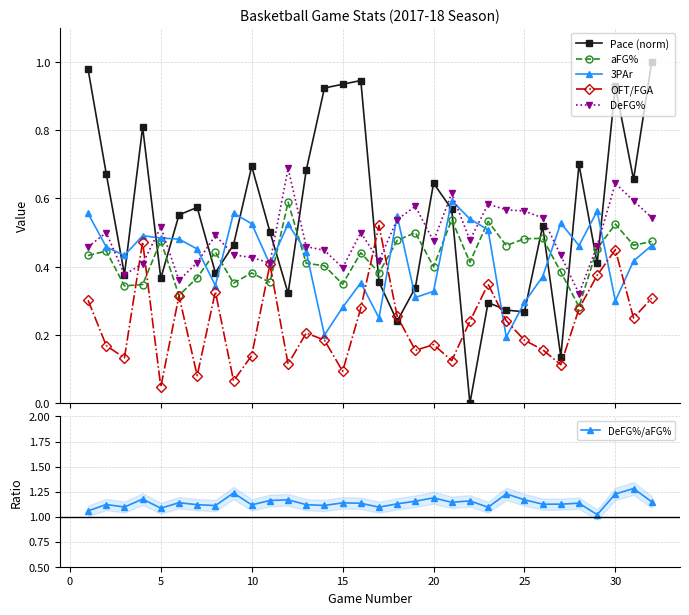

True or false: OFT/FGA and Pace (norm) intersect in this chart.

True